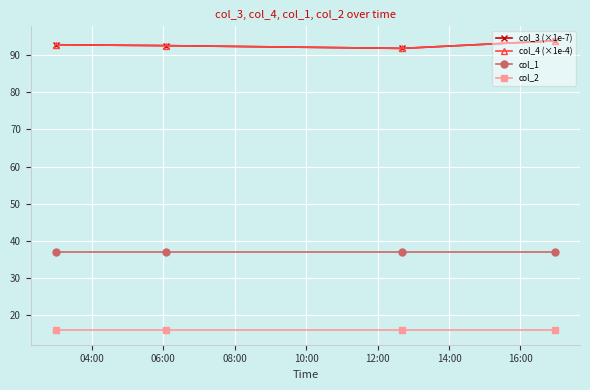

True or false: col_2 has more than 2 points higher than both neighbors.

False